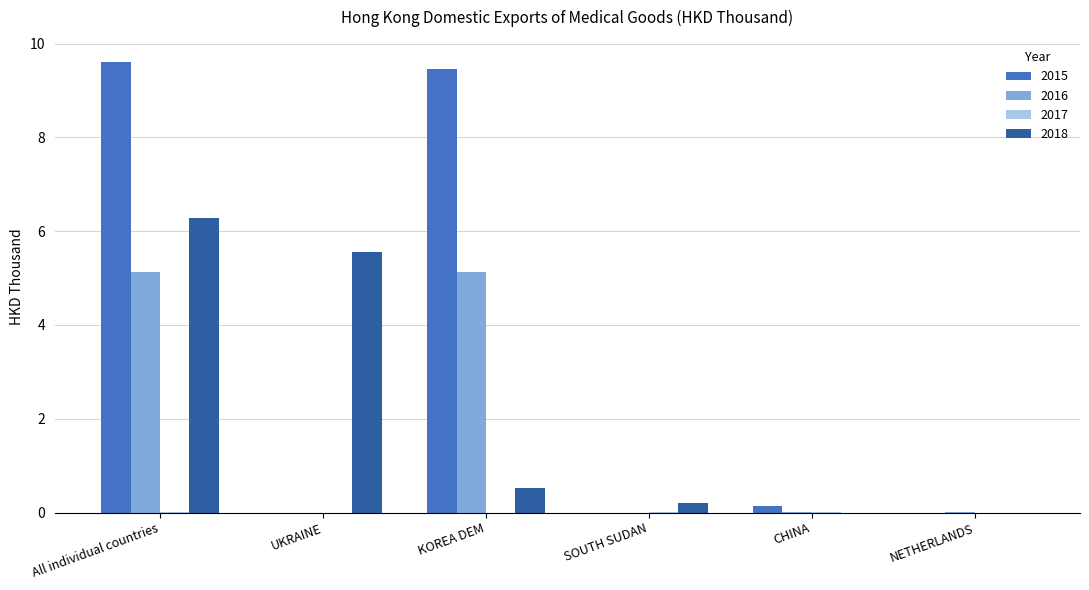

What is the maximum value for 2016?

5.1